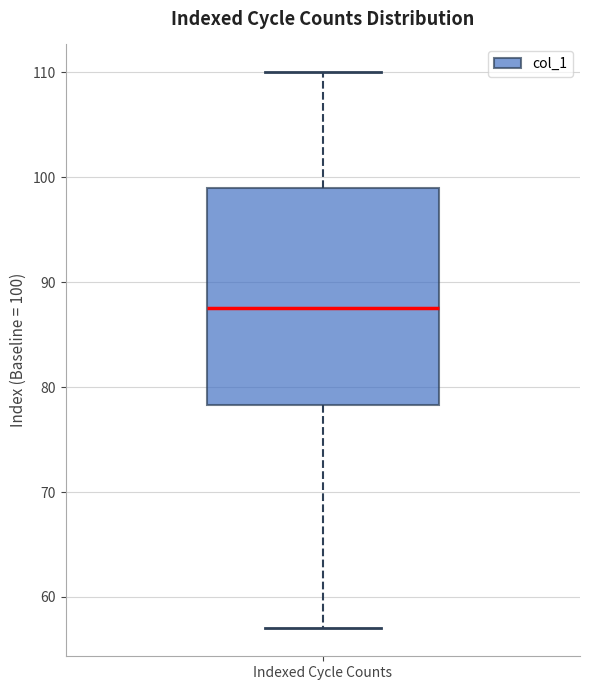

Where is the lower edge of the box for Indexed Cycle Counts on the y-axis? The values are not printed on the chart, so give them approximately, as read against the axis.

78